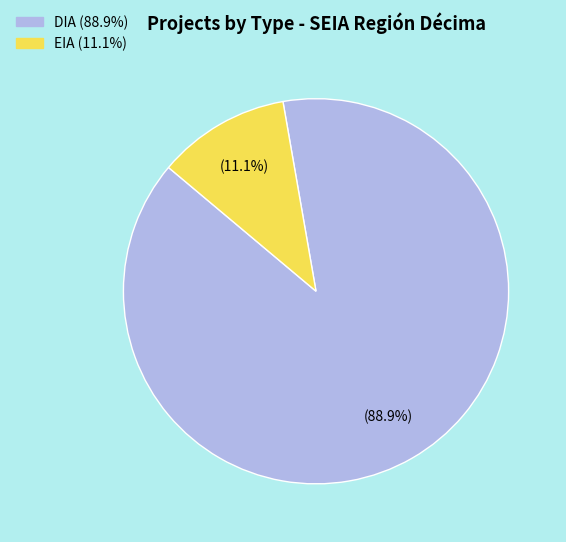

Approximately how many times larger is the value at DIA compared to EIA?

8.0